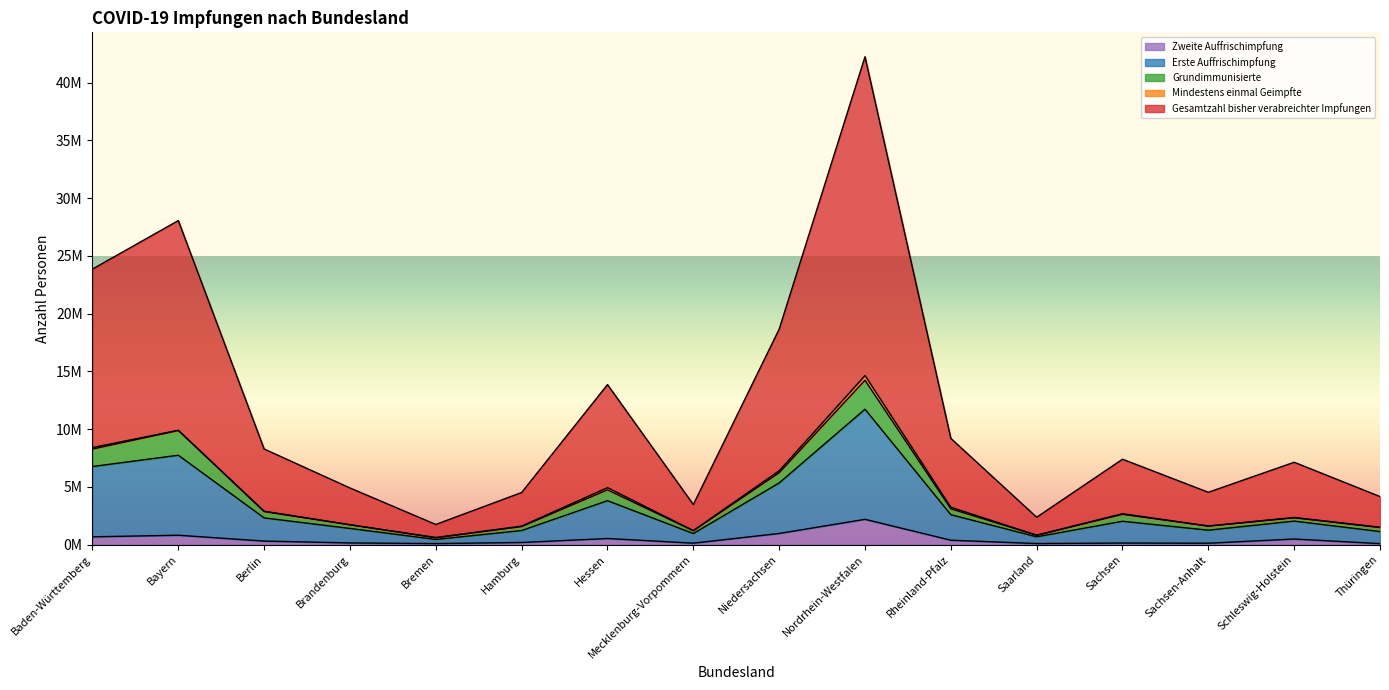

Reading left to right, transcribe all the data shown in this chart.

Gesamtzahl bisher verabreichter Impfungen: 23857142	28054892	8281492	4906602	1747282	4516126	13856234	3471980	18653890	42237626	9200625	2372981	7396697	4533661	7134328	4163628
Mindestens einmal Geimpfte: 8406319	9900591	2895755	1721885	620439	1605191	4936631	1217924	6398374	14645813	3239004	822456	2678121	1618721	2354754	1507596
Grundimmunisierte: 8274474	9887566	2864235	1726092	596191	1562279	4742873	1202869	6222565	14230631	3100948	808478	2626362	1604962	2324340	1479846
Erste Auffrischimpfung: 6765018	7740769	2316063	1403098	451787	1222387	3807333	961675	5343452	11726307	2593999	678686	2024612	1253769	2039225	1134207
Zweite Auffrischimpfung: 679518	816707	309390	150493	94258	188935	532180	130963	968723	2193519	385201	96991	140270	126095	488506	90874